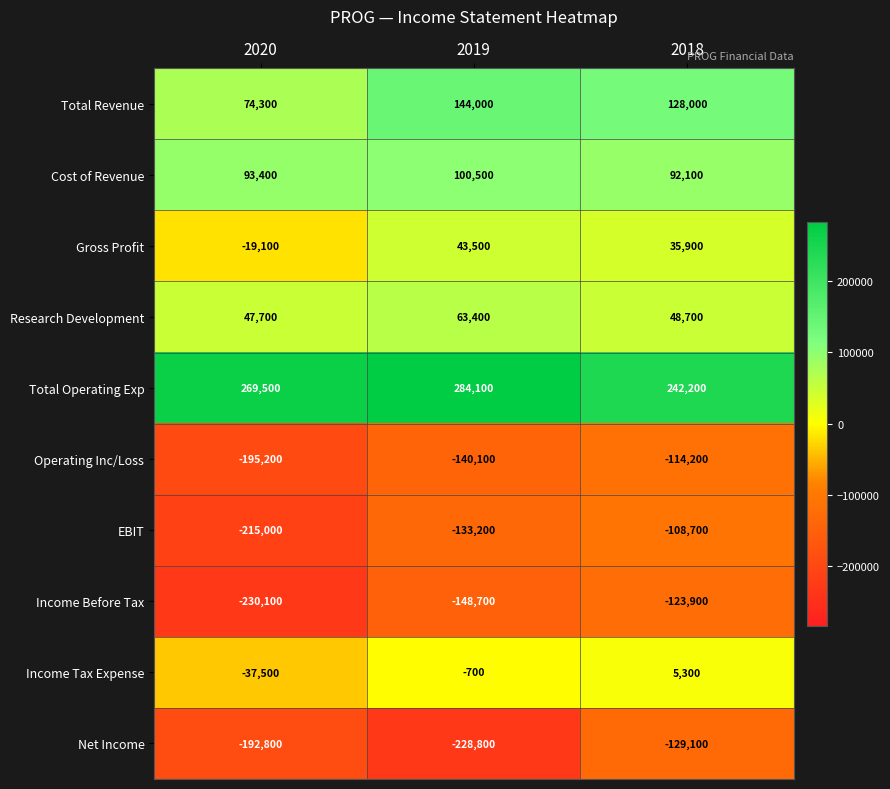

What is the lowest value of the Income Before Tax series?

-230100